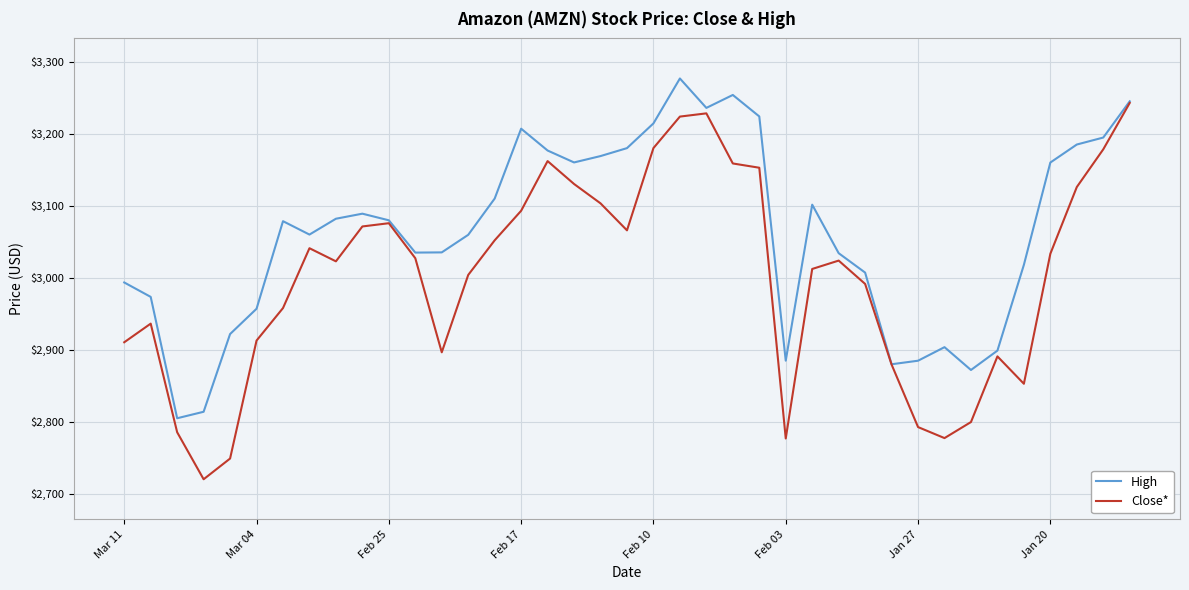

How many interior local peaks does the High series have?

7